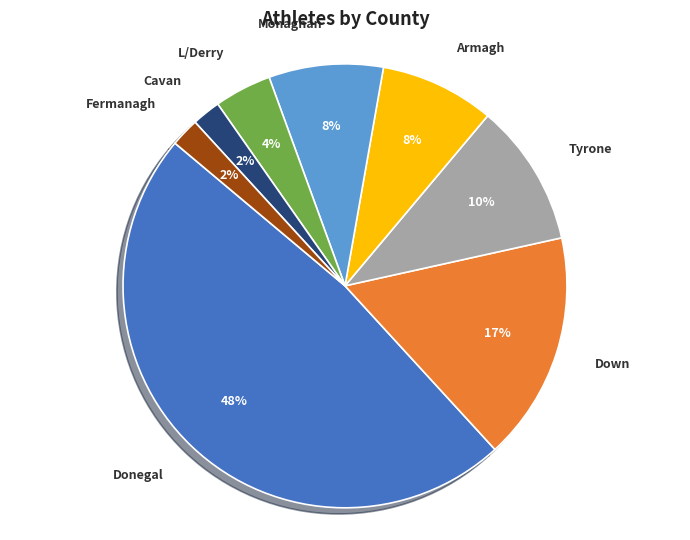

To the nearest percent, what is the average slice percentage?

12%